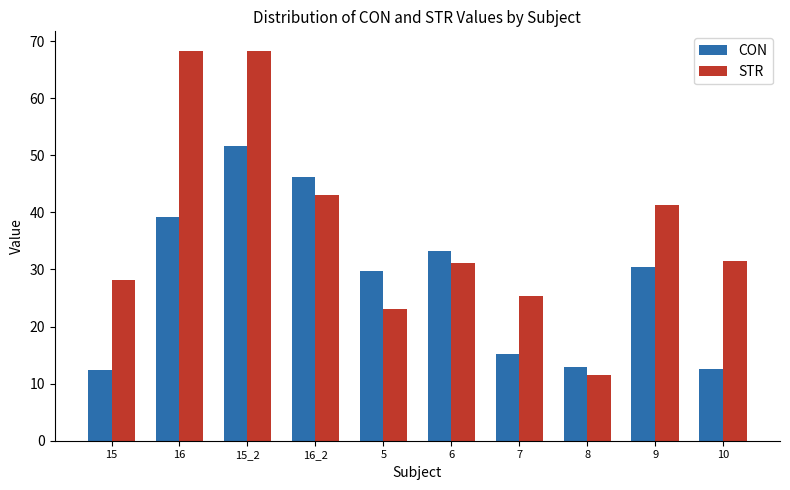

What position from the right is 5?

6